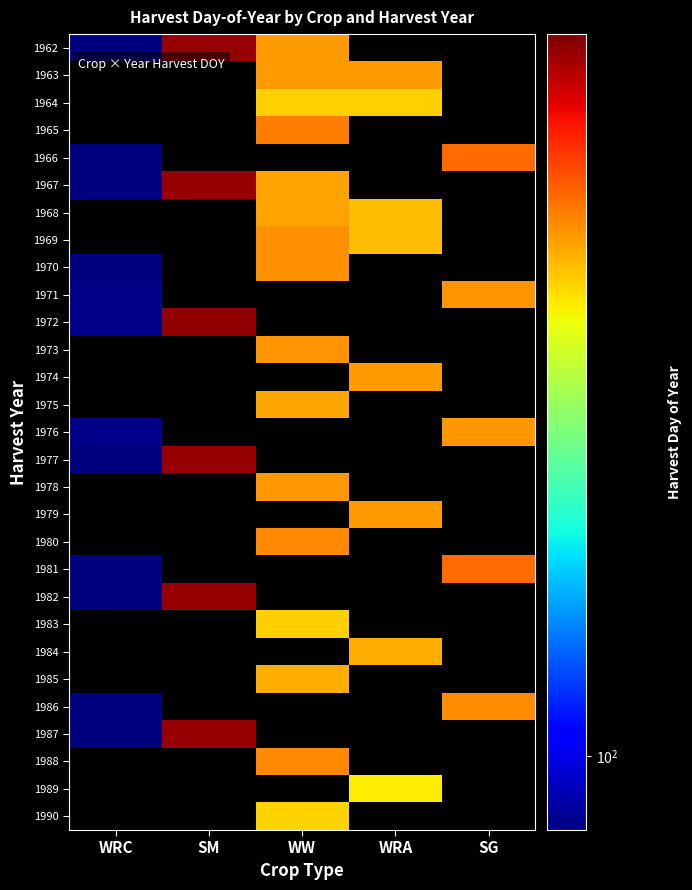

How many positive values does the 1986 series have?

2